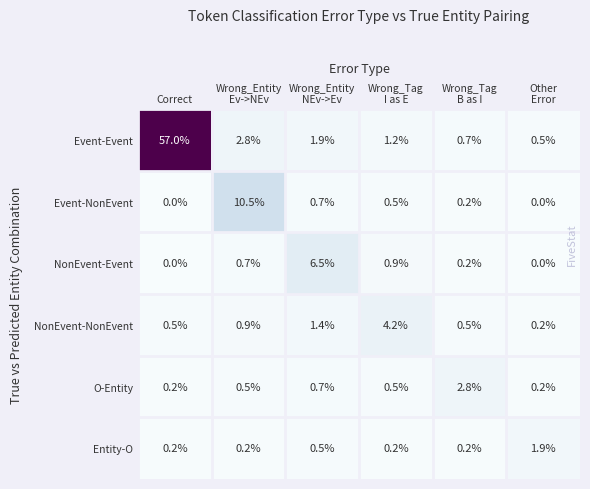

At which category does the chart reach its peak across all series?

Correct